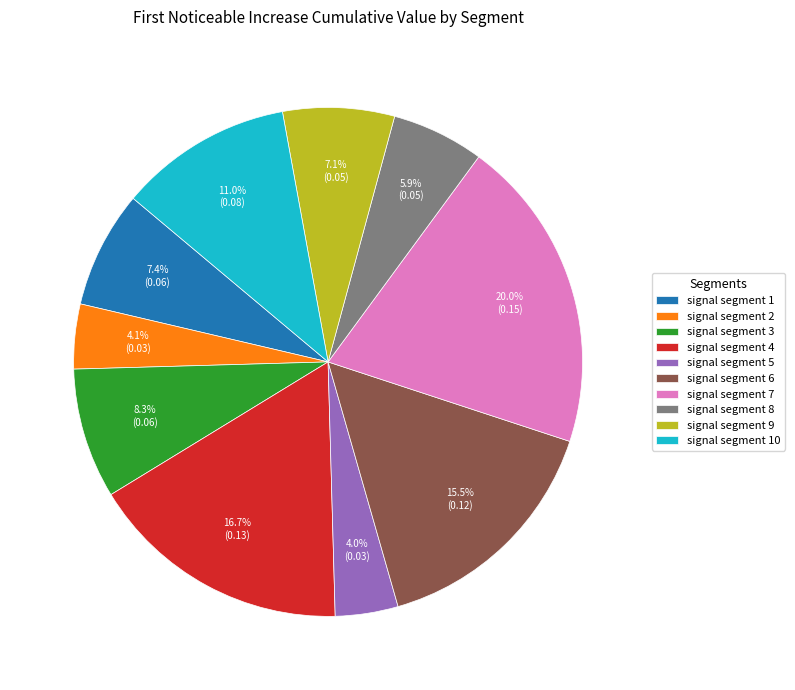

Between signal segment 2 and signal segment 7, which is larger?

signal segment 7